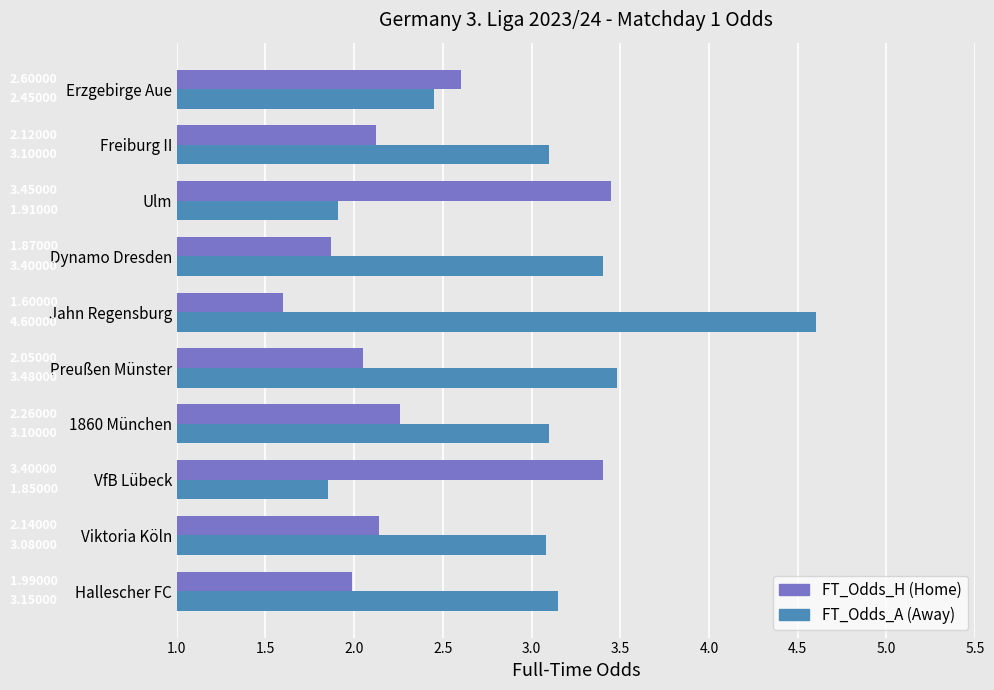

What is the spread (max minus min) of values at Ulm?

1.5